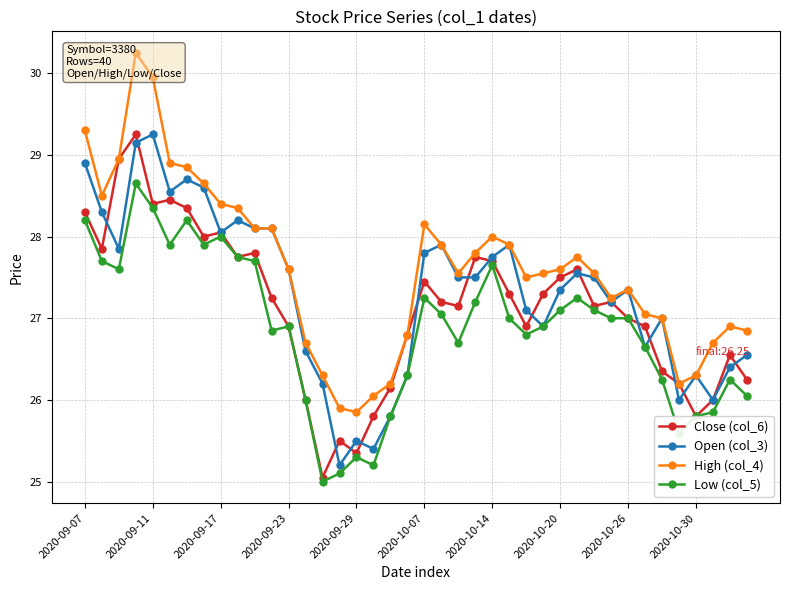

Is it true that Low (col_5) equals 28.2 at 2020-09-07?

True